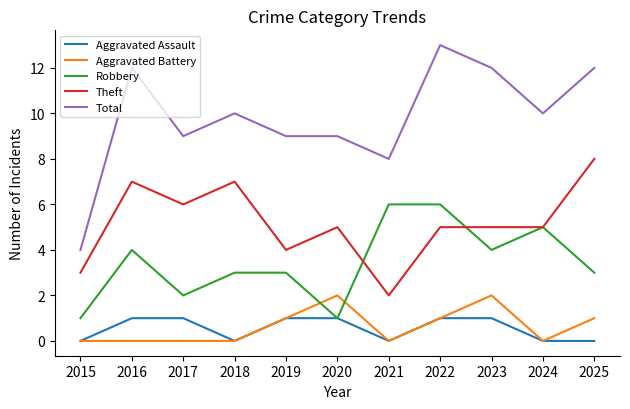

Rank the series by their maximum value, from lowest to highest.

Aggravated Assault, Aggravated Battery, Robbery, Theft, Total